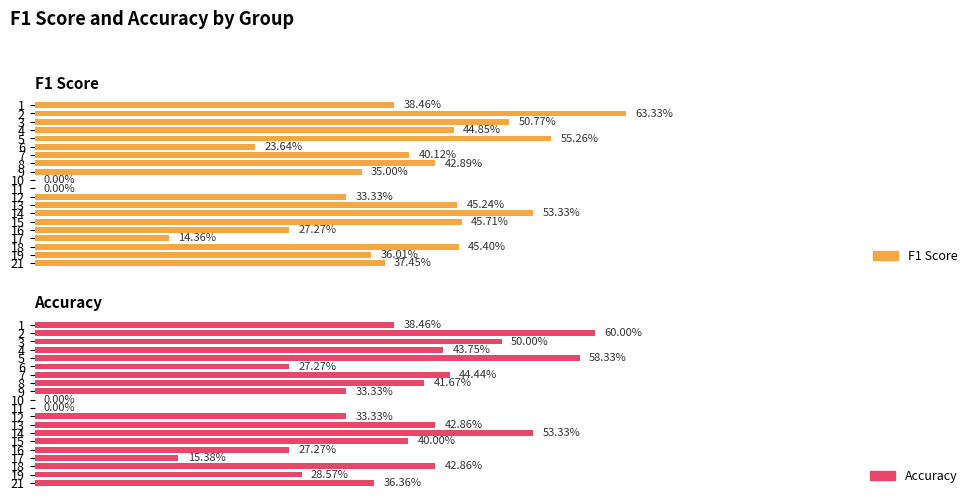

What is the difference between the maximum and minimum values in the Accuracy series?

0.6